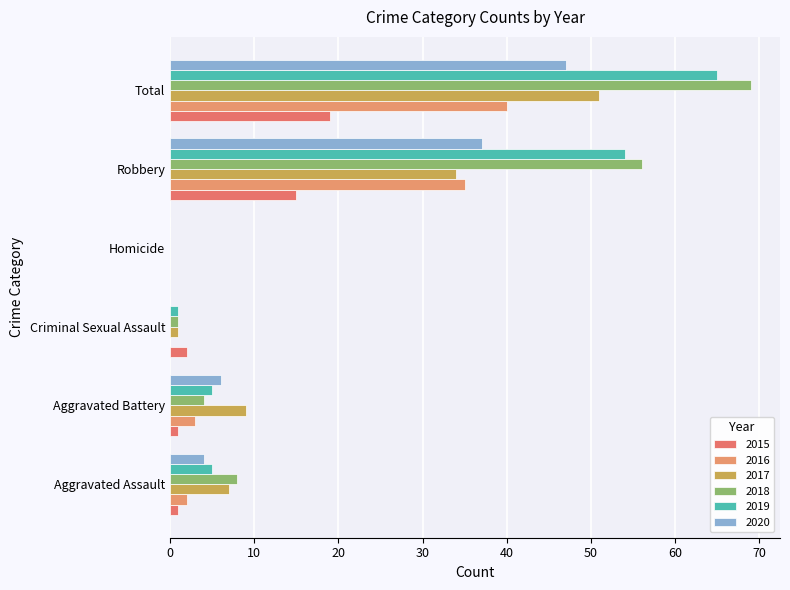

Count the number of categories in the chart.

6